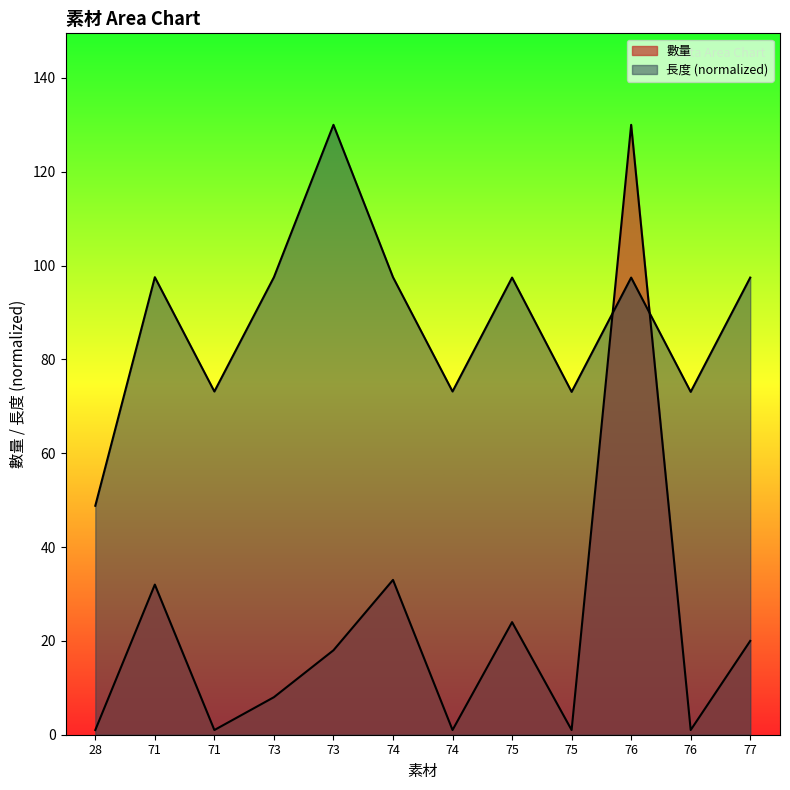

How many series are shown in this chart?

2